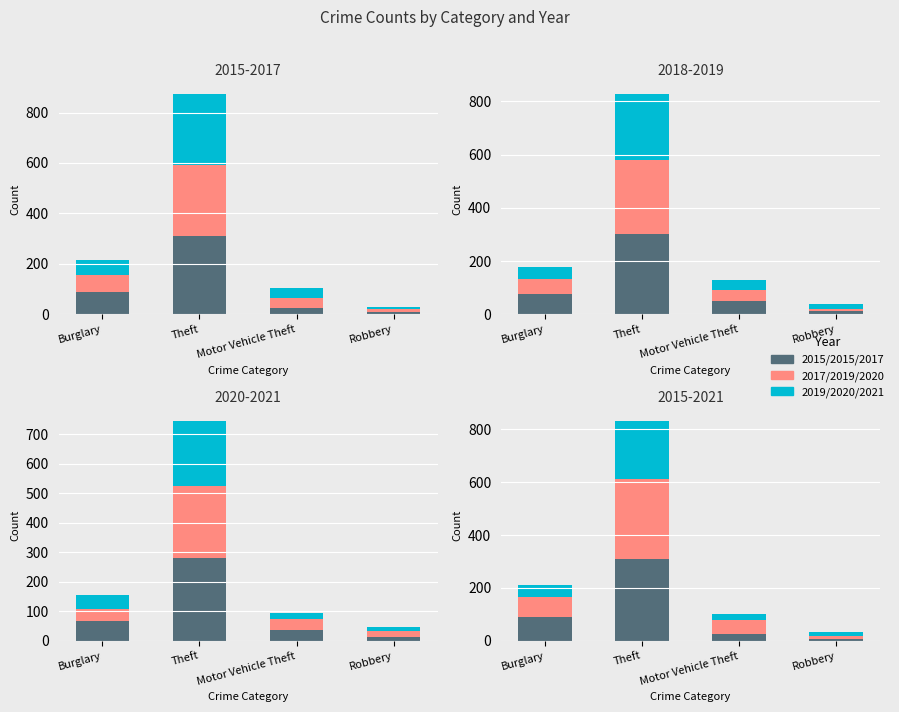

Which label corresponds to the largest value in the chart?

Theft